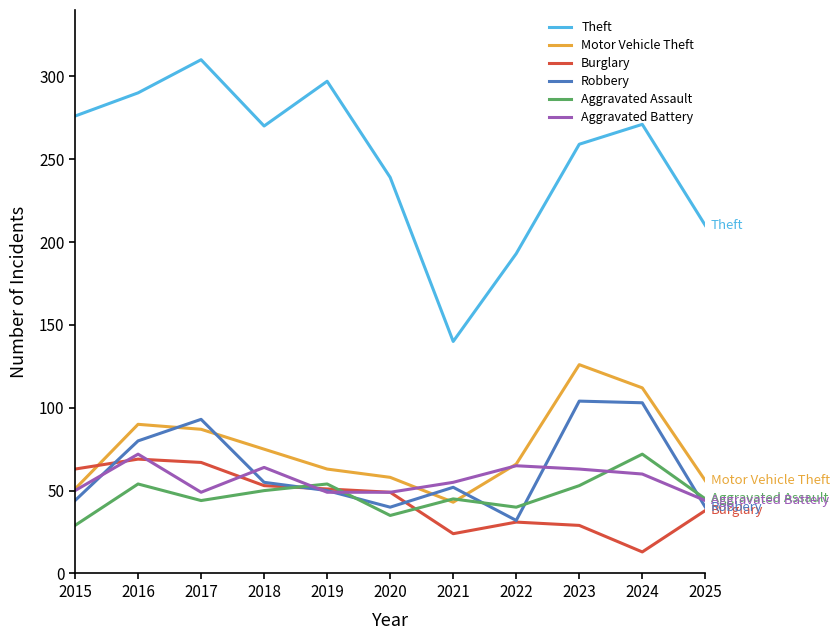

Is the value of Aggravated Battery at 2017 greater than the value of Burglary at 2016?

No